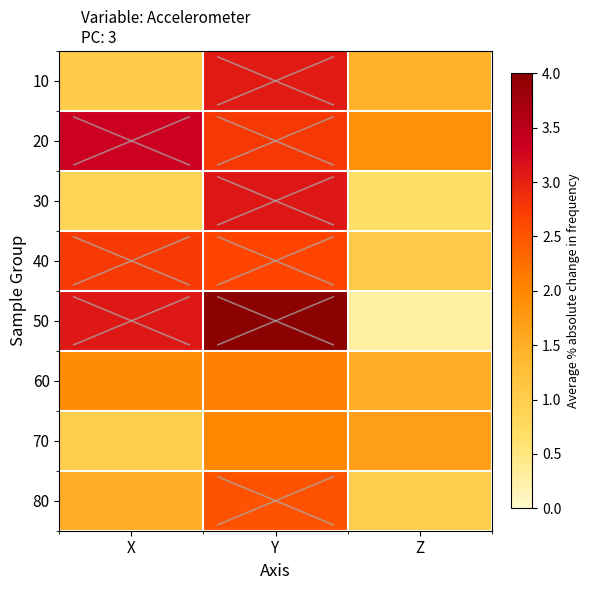

Between Y and Z, which is larger?

Y